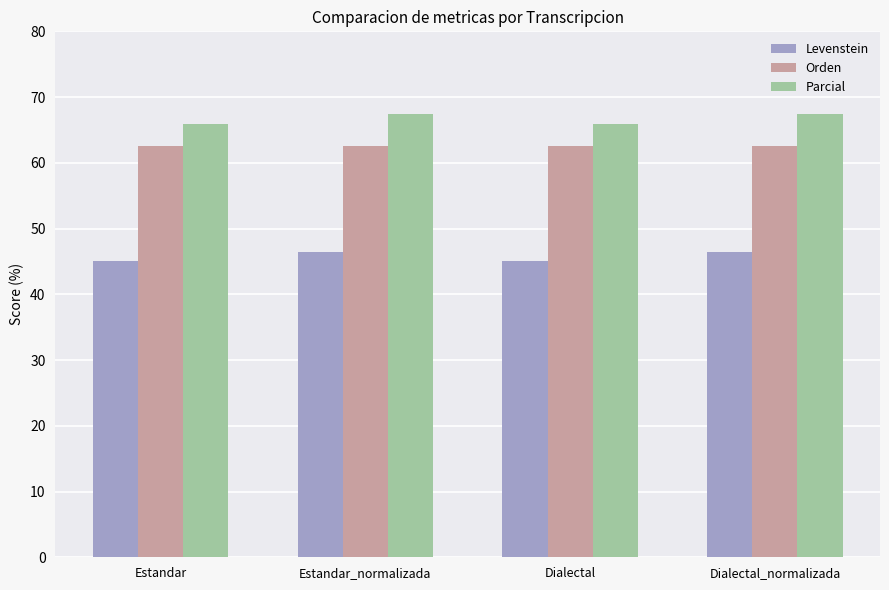

What is the difference between the highest and lowest values at Estandar_normalizada?

21.0